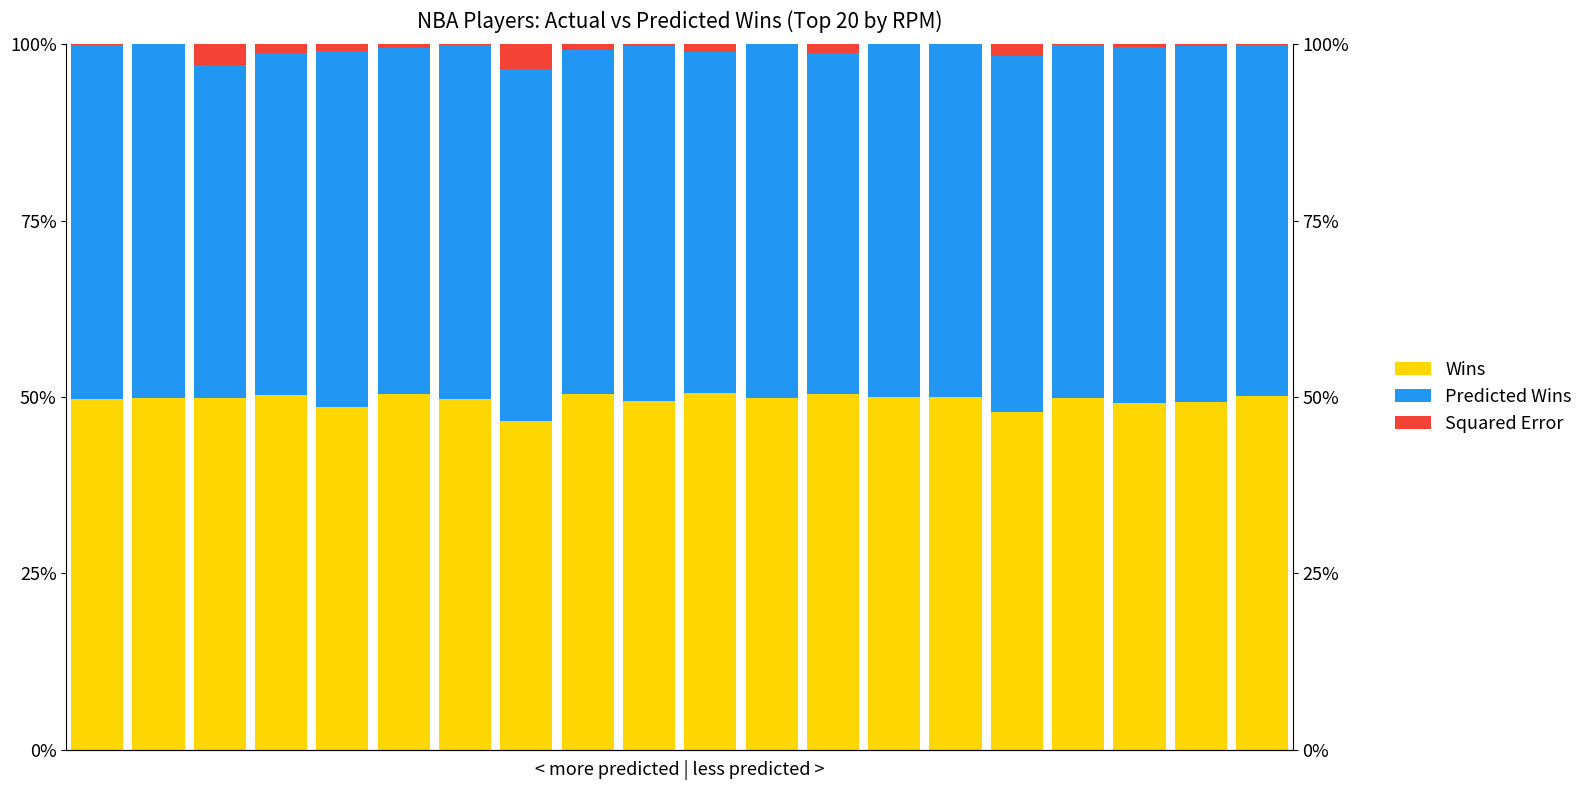

At which label does Wins reach its minimum?

7